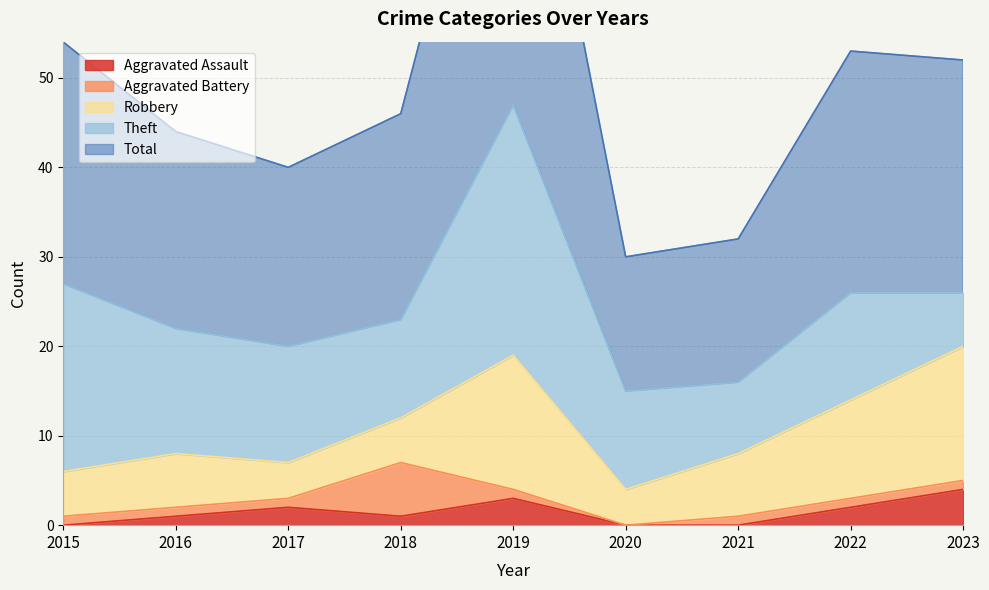

The value of Aggravated Battery at 2015 is 2. True or false?

False